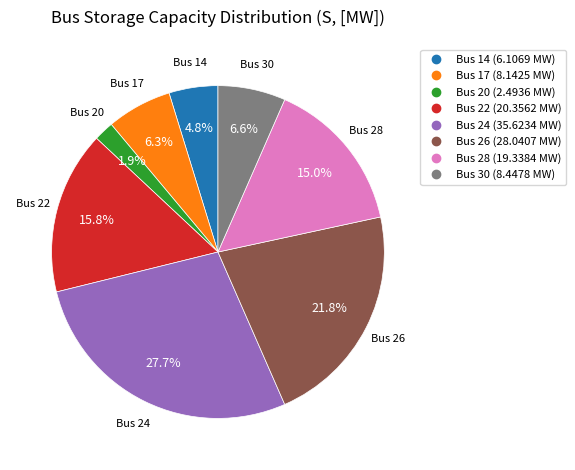

Does any single category account for the majority?

No